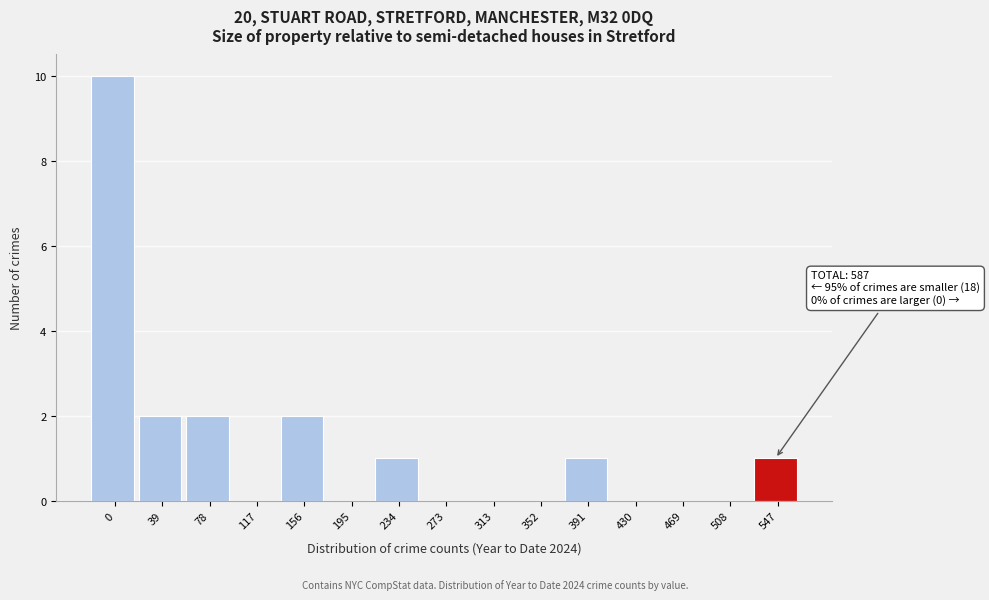

Reading right to left, what are all the values shown in this chart?

547=1	508=0	469=0	430=0	391=1	352=0	313=0	273=0	234=1	195=0	156=2	117=0	78=2	39=2	0=10